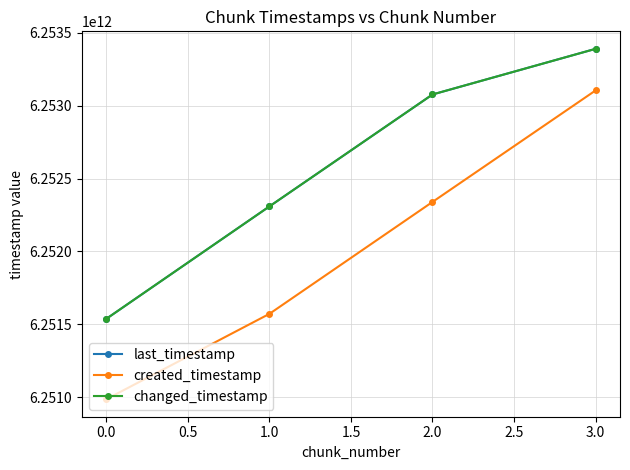

True or false: last_timestamp and created_timestamp cross at least once.

False